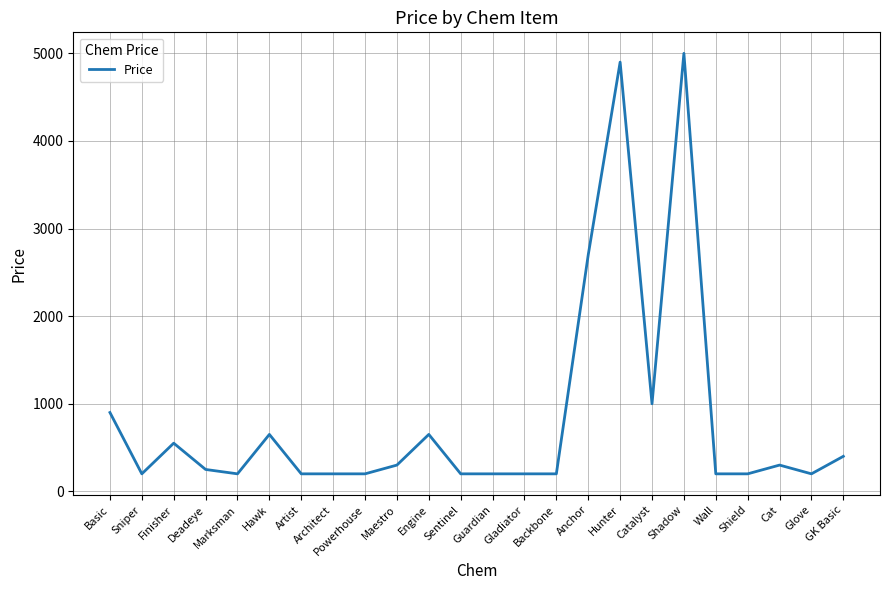

Which has a higher value, Hawk or Backbone?

Hawk